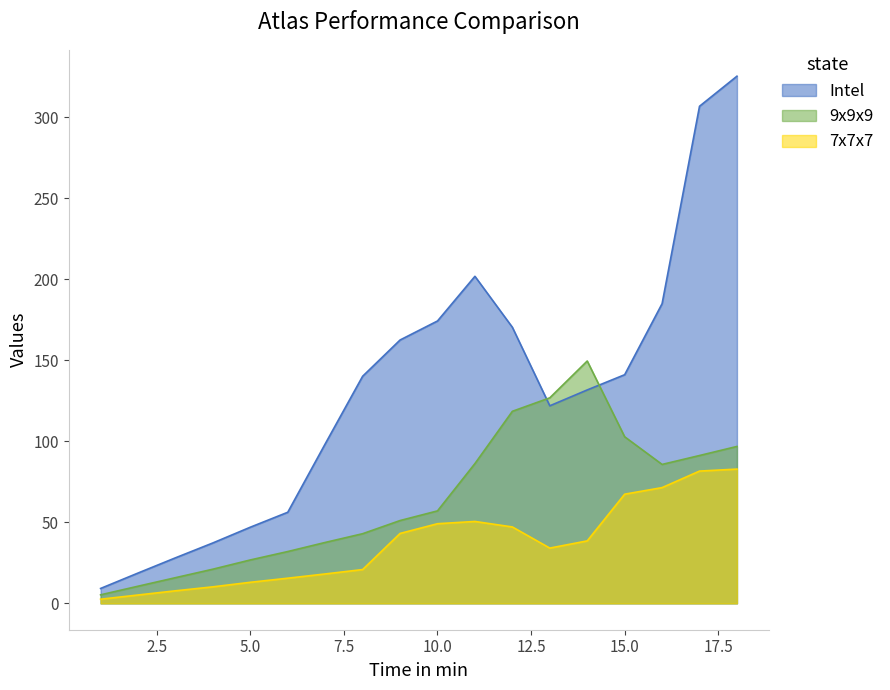

Is the value of Intel at 4 greater than the value of 7x7x7 at 11?

No